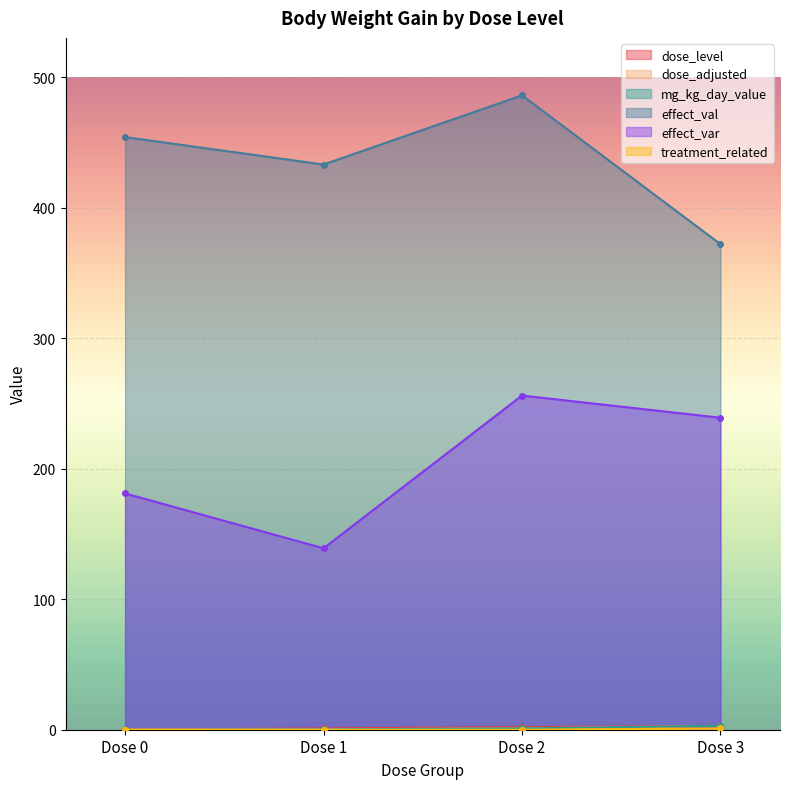

How many data points in effect_val are above 454?

1